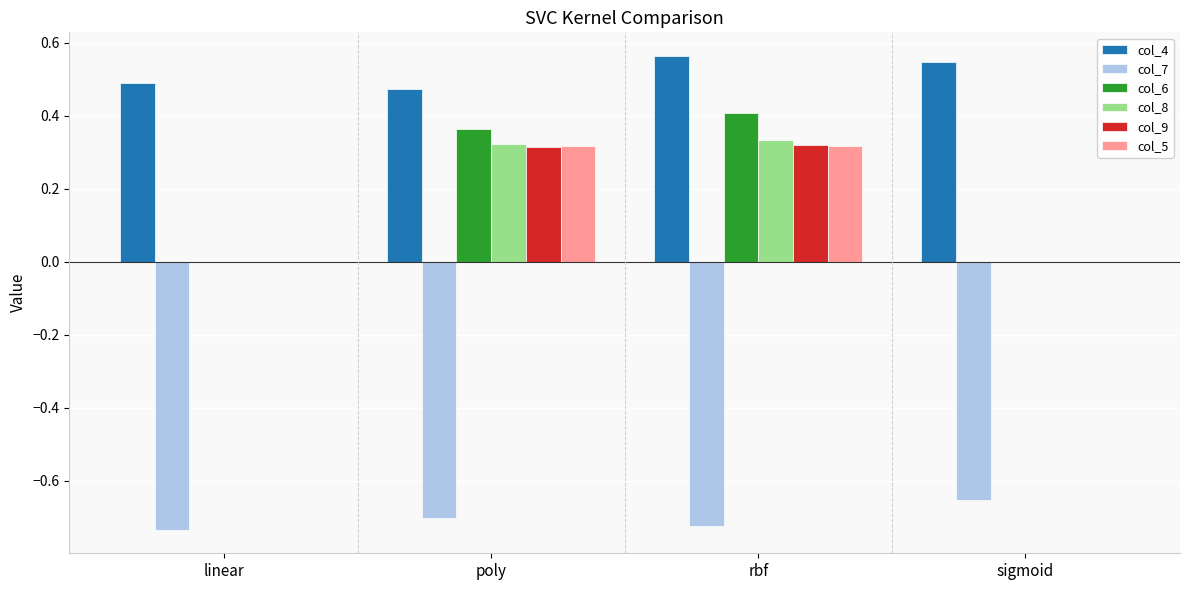

Is the value of col_5 at poly greater than the value of col_6 at linear?

Yes